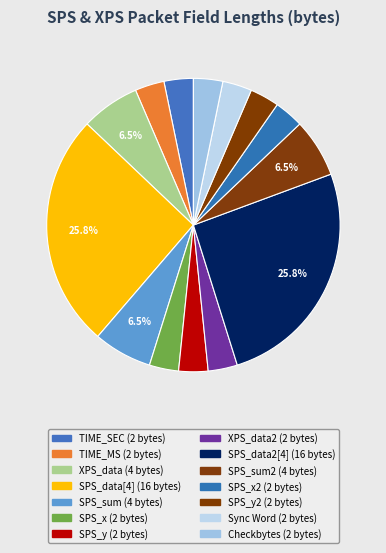

How many slices are in this pie chart?

14